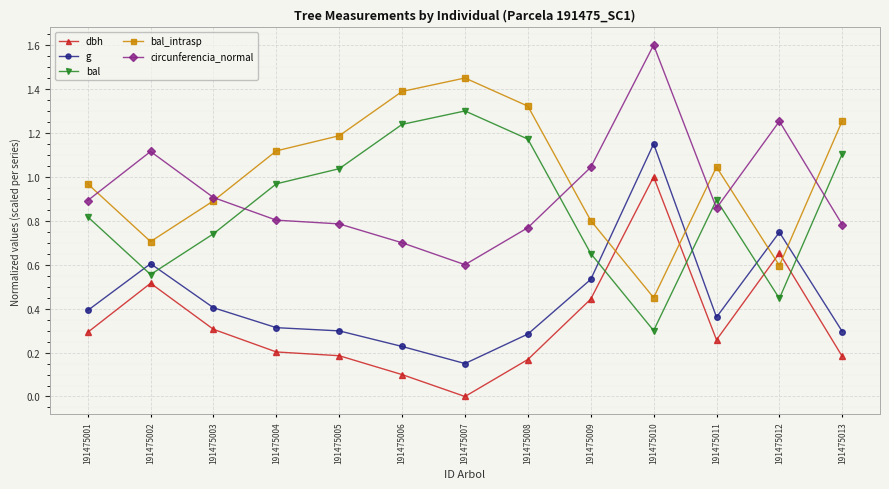

In circunferencia_normal, how many points are higher than both neighbors (excluding endpoints)?

3